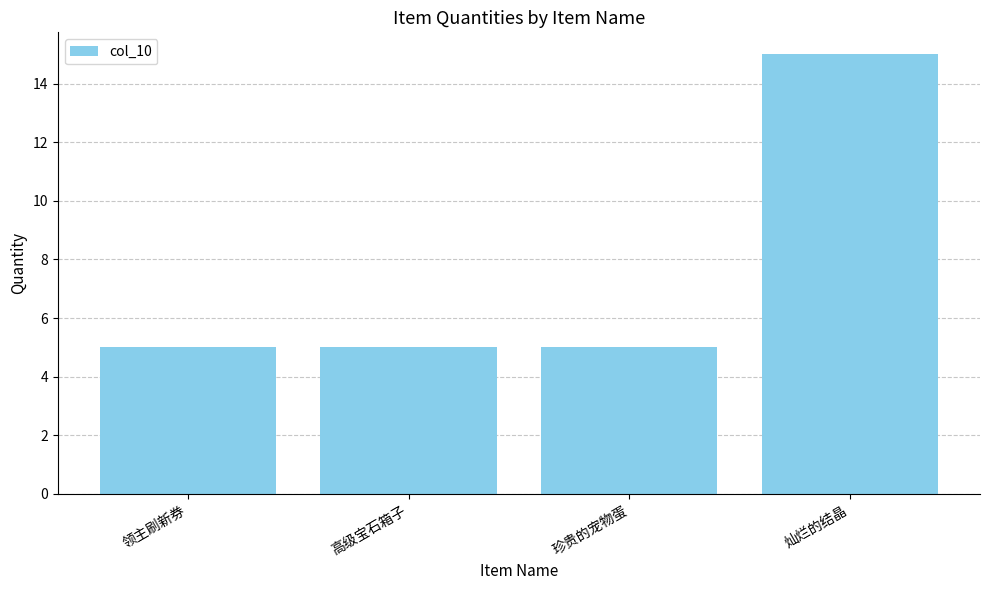

The value at 珍贵的宠物蛋 is 2. True or false?

False